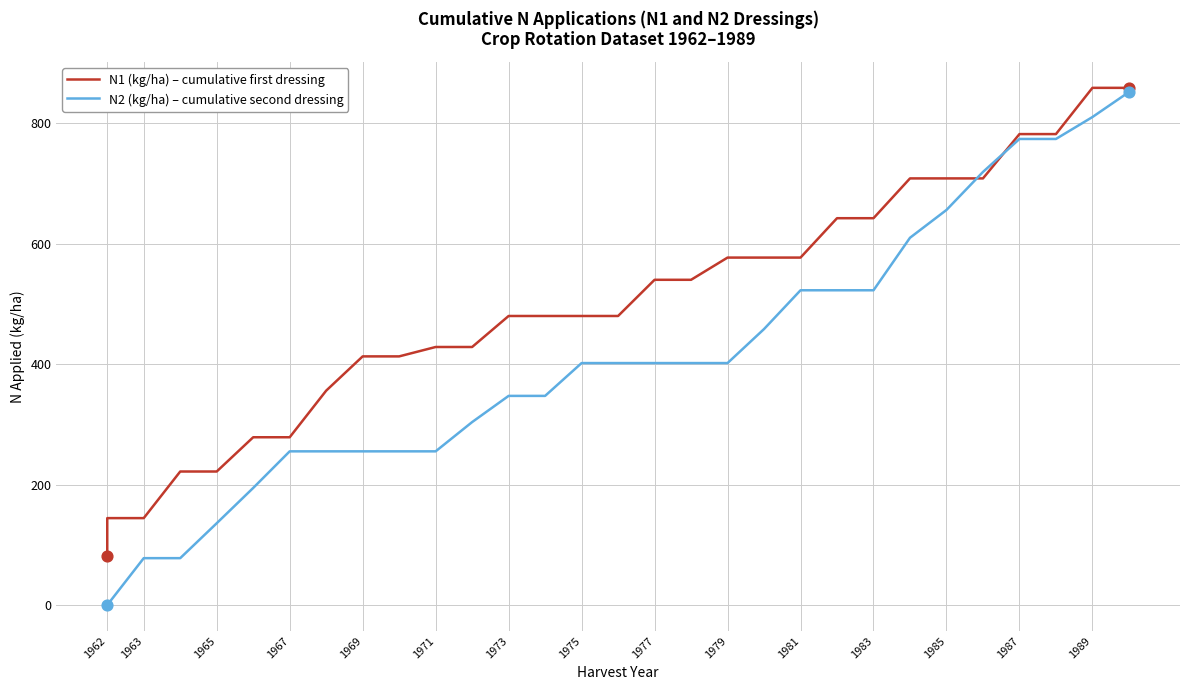

Which series has the largest Y range (max minus min)?

N2 (kg/ha) – cumulative second dressing